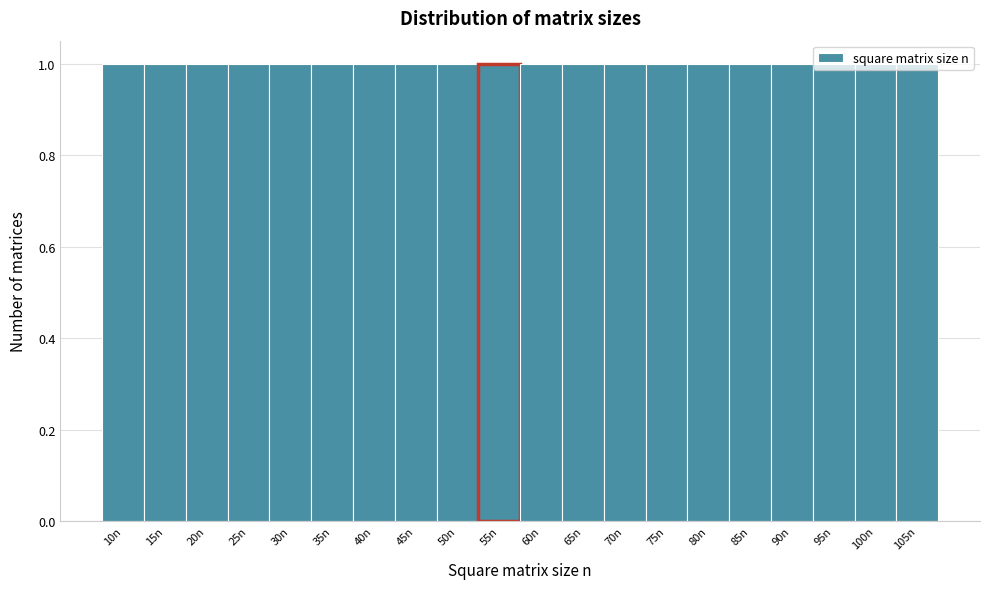

Reading left to right, transcribe this chart: for each bar, give the range it covers on the x-axis and its height. The values are not printed on the chart, so give them approximately, as read against the axis.

7.5 to 12.5: 1
12.5 to 17.5: 1
17.5 to 22.5: 1
22.5 to 27.5: 1
27.5 to 32.5: 1
32.5 to 37.5: 1
37.5 to 42.5: 1
42.5 to 47.5: 1
47.5 to 52.5: 1
52.5 to 57.5: 1
57.5 to 62.5: 1
62.5 to 67.5: 1
67.5 to 72.5: 1
72.5 to 77.5: 1
77.5 to 82.5: 1
82.5 to 87.5: 1
87.5 to 92.5: 1
92.5 to 97.5: 1
97.5 to 102.5: 1
102.5 to 107.5: 1